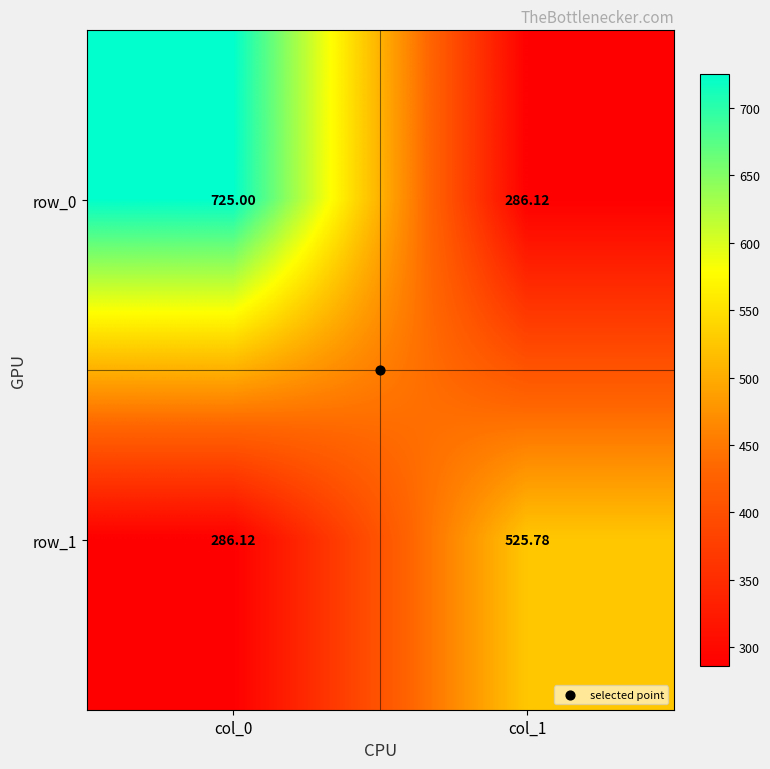

Read the row_1 value at col_0.

286.1